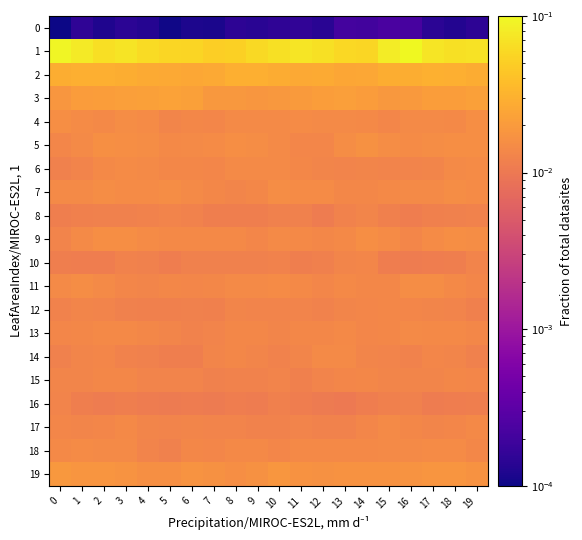

Count the number of categories in the chart.

20